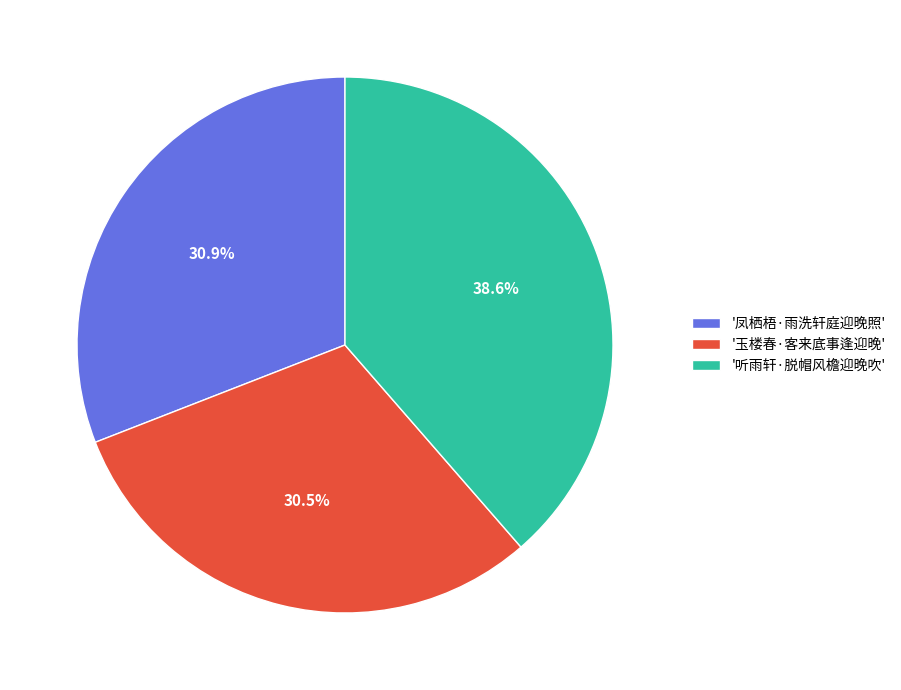

What is the largest slice in the pie chart?

'听雨轩·脱帽风檐迎晚吹'